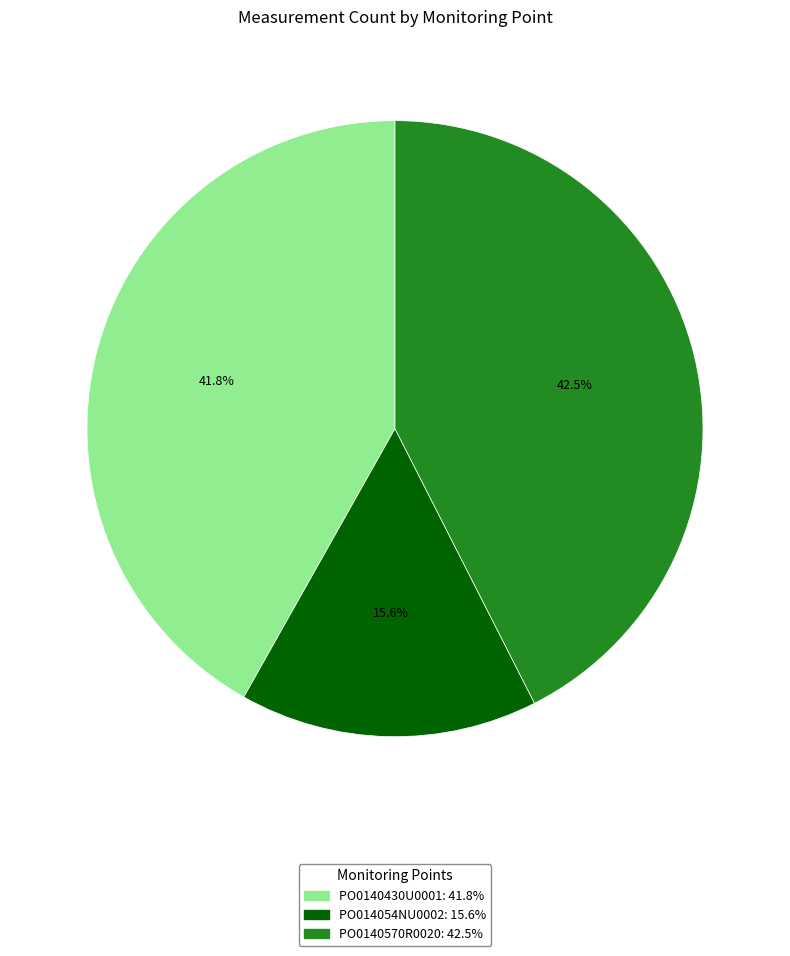

Which slice is the smallest?

PO014054NU0002